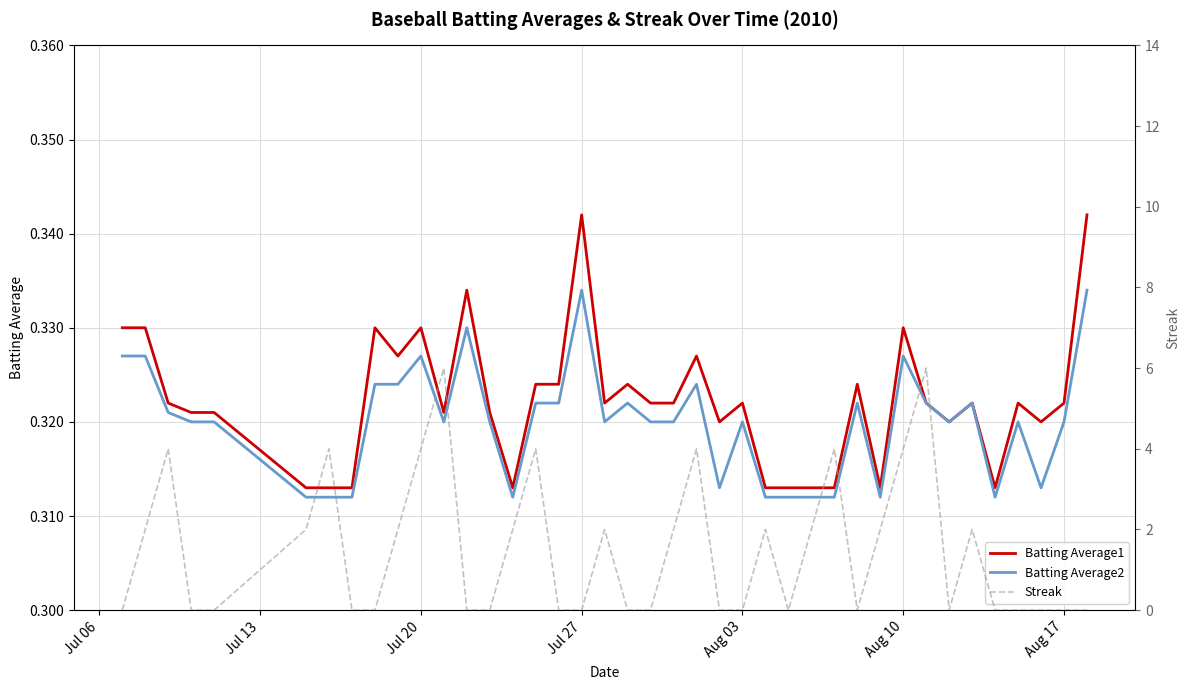

At how many categories does at least one series exceed 2?

9